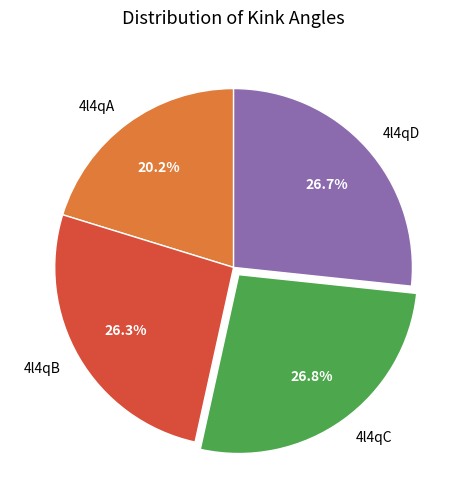

To the nearest percent, what is the difference between the largest and smallest slice percentages?

7%